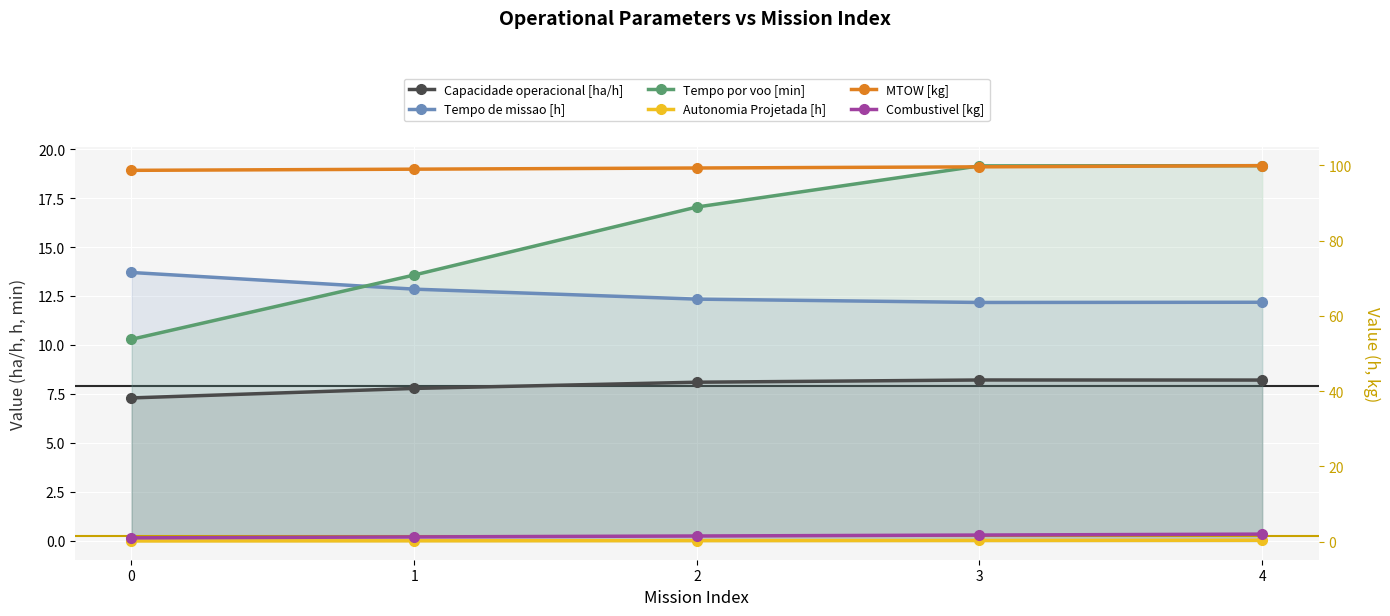

True or false: Tempo por voo [min] and Combustivel [kg] cross at least once.

False